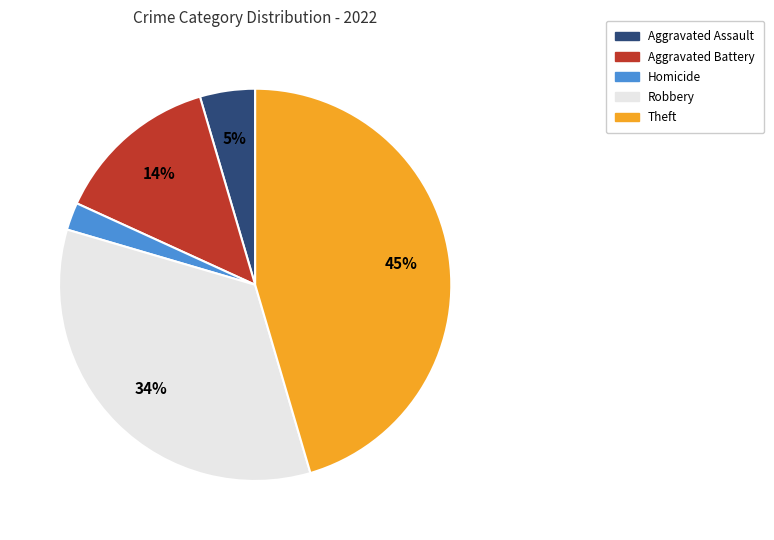

How many segments does this pie chart have?

5